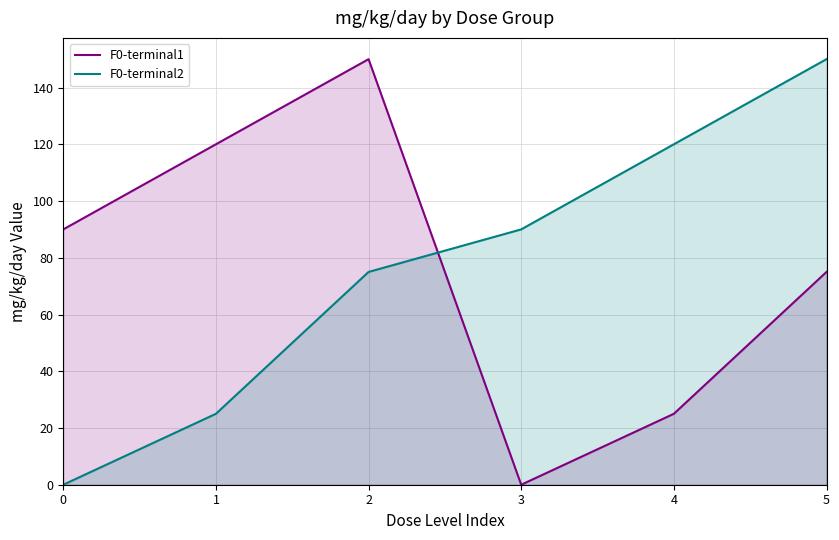

What is the difference between the second highest and second lowest values in the F0-terminal2 series?

95